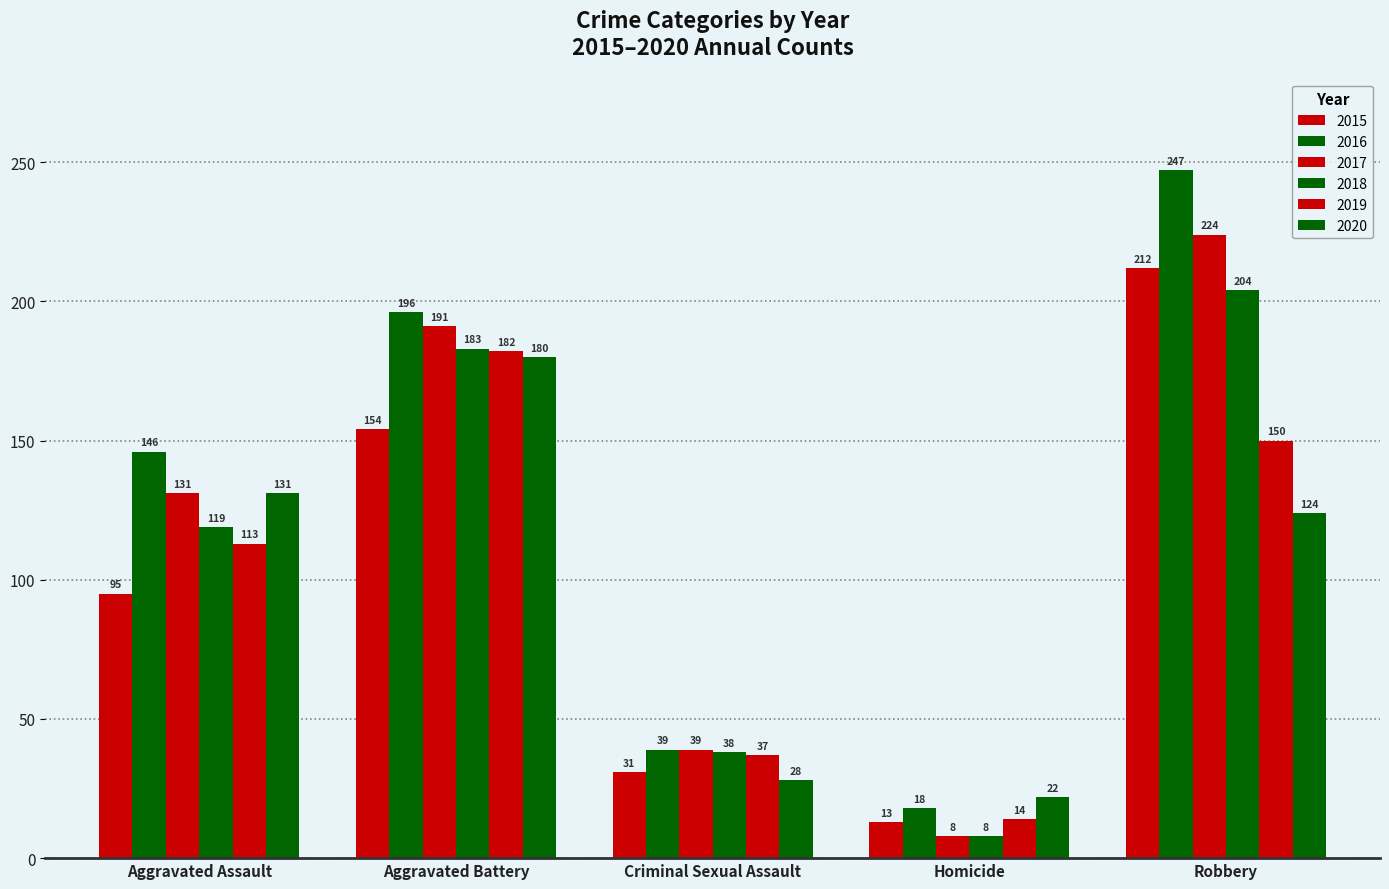

Are the bars grouped side by side (vs. stacked)?

Yes